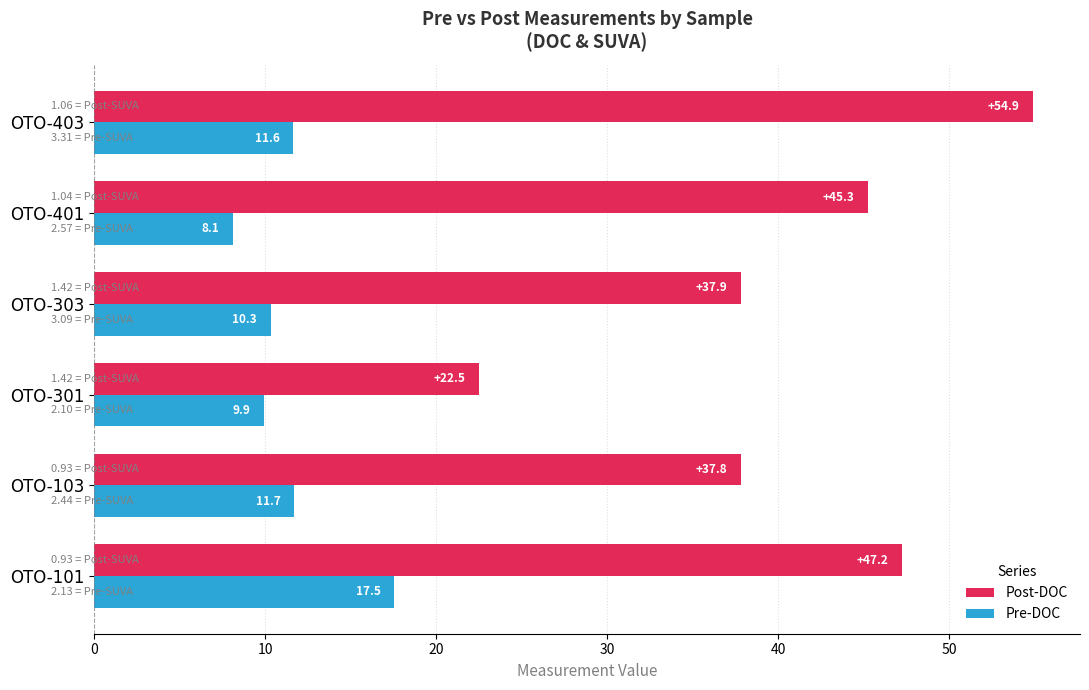

What are all the series names shown in the legend?

Post-DOC, Pre-DOC